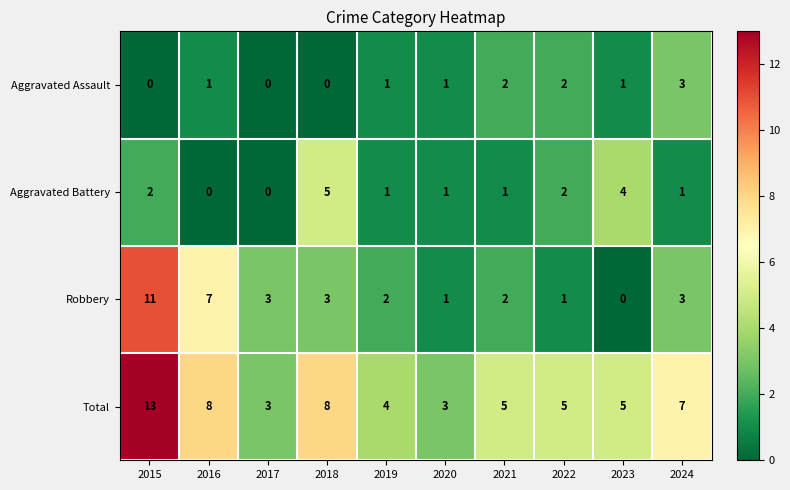

How many categories are shown in the chart?

10